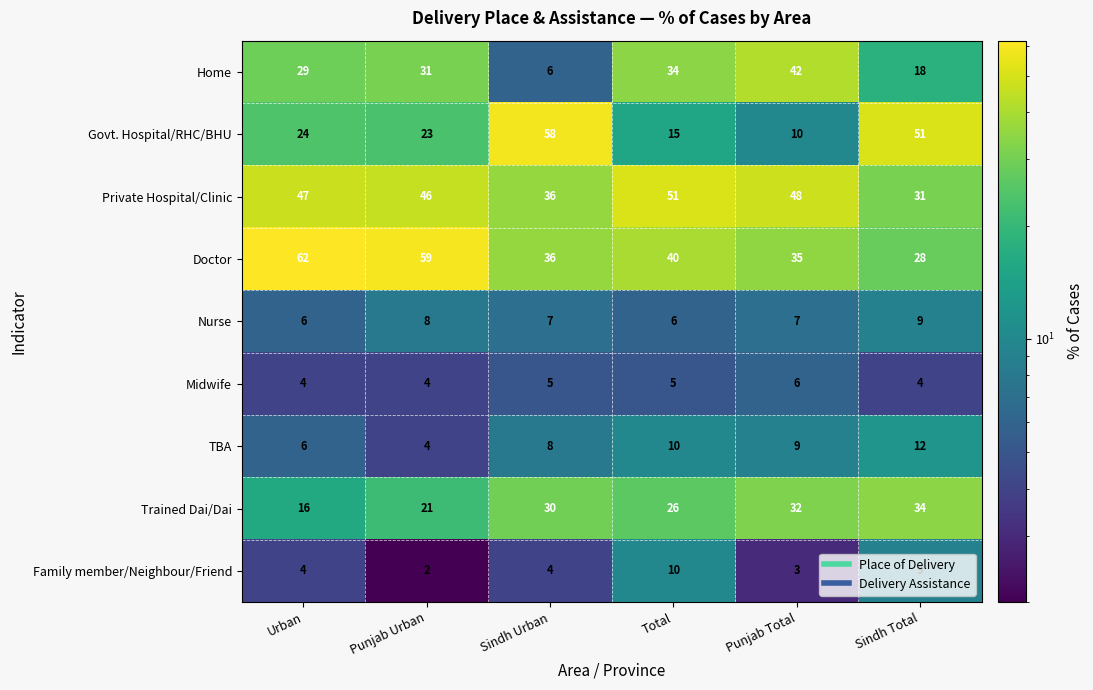

What is the sum of all Home values?

160